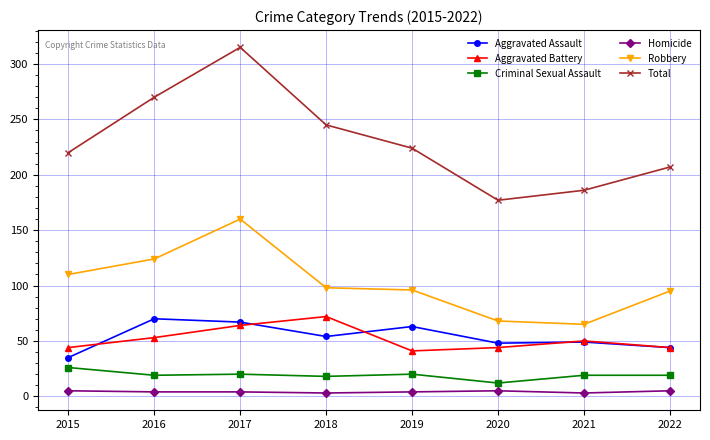

The Aggravated Battery series shows 98 at 2017. True or false?

False